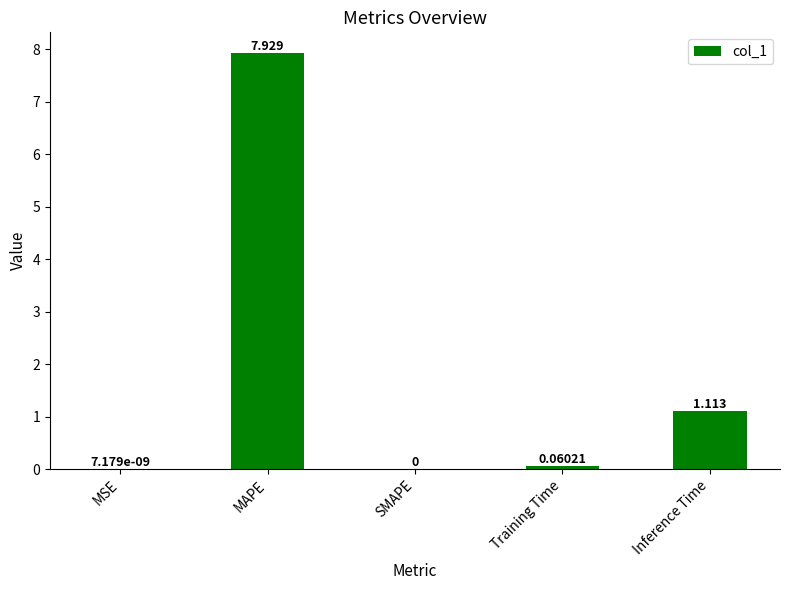

What is the difference between the values at MAPE and MSE?

7.9